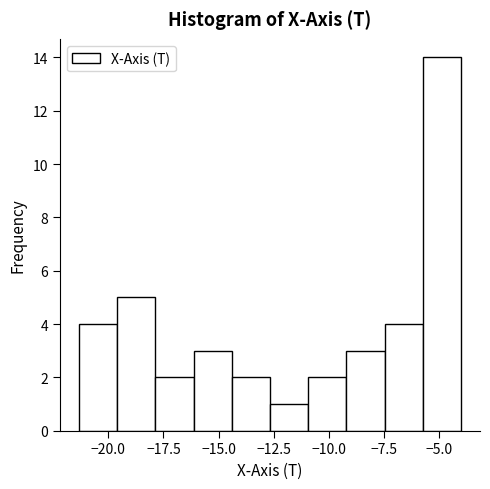

Around what value on the x-axis is the tallest bar? Give the approximate position of its centre, as read against the axis.

-5.0